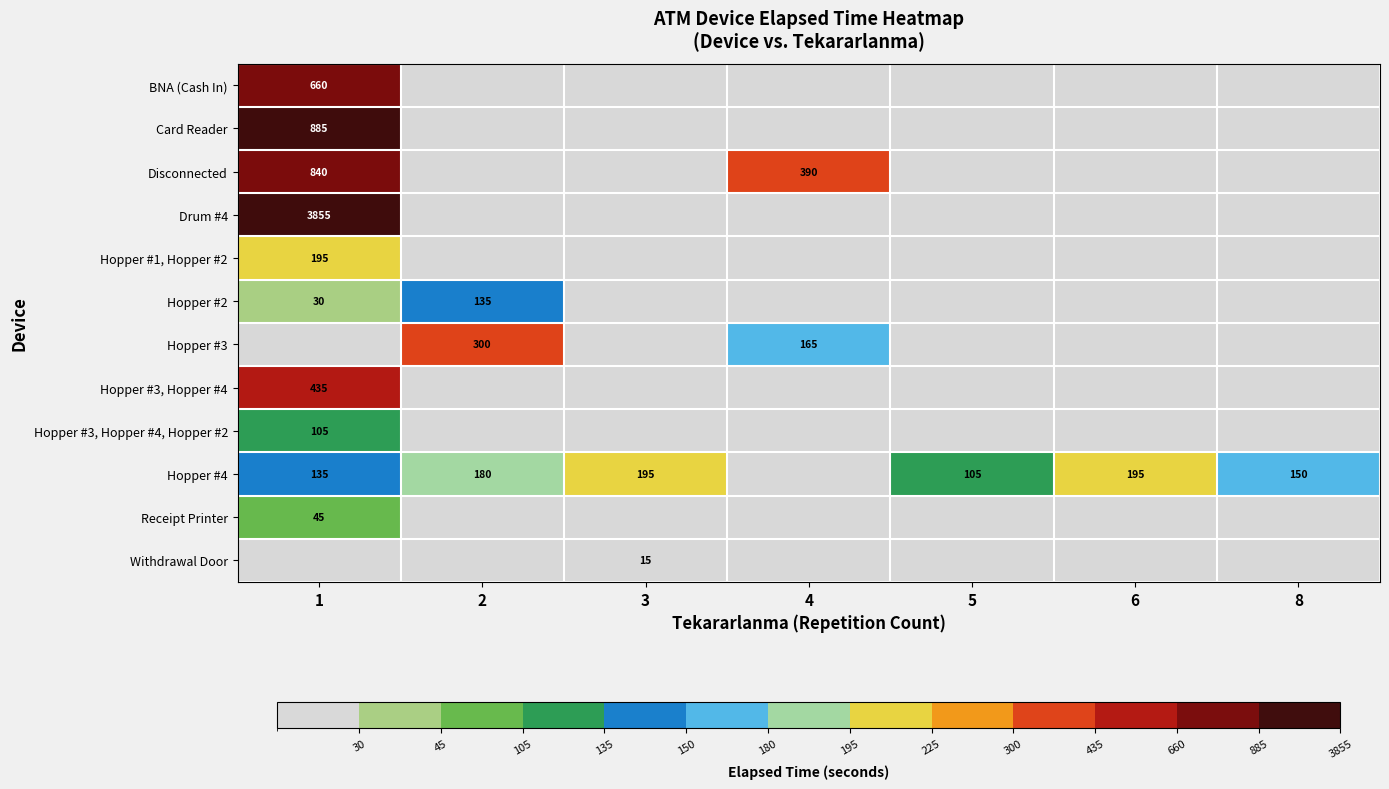

True or false: Hopper #4 has a value of 180 at 2.

True